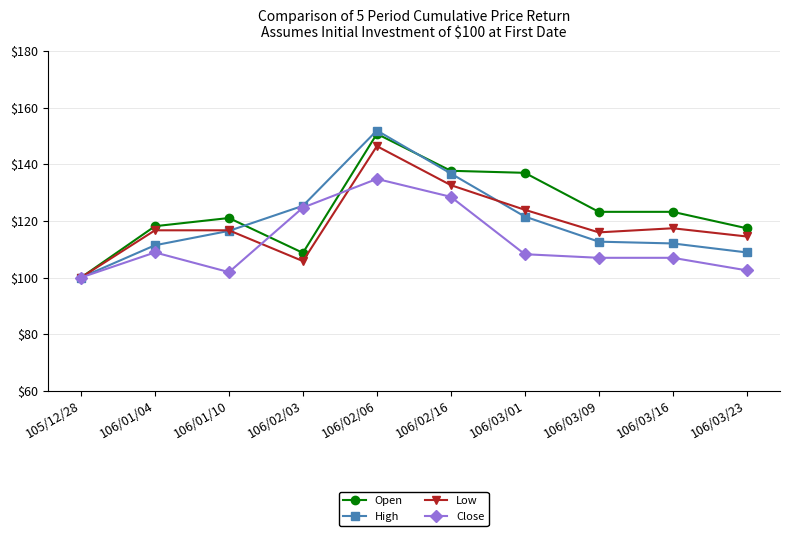

Where does the Low series first go above 116?

106/01/04